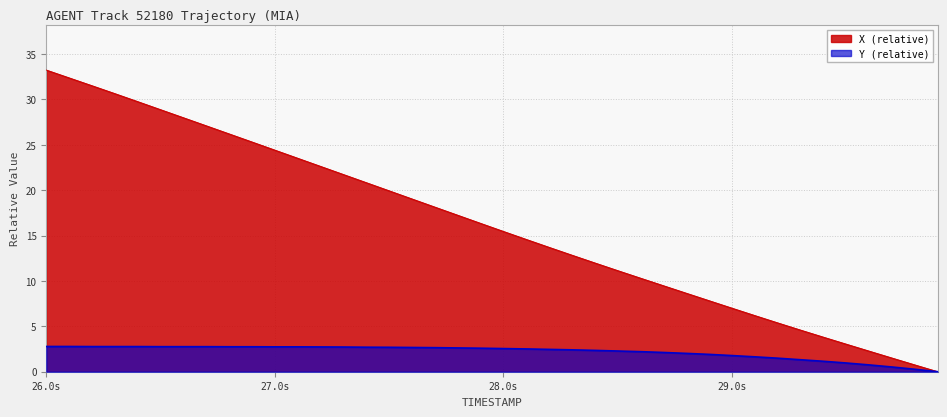

How many values in the X series are below 16?

20